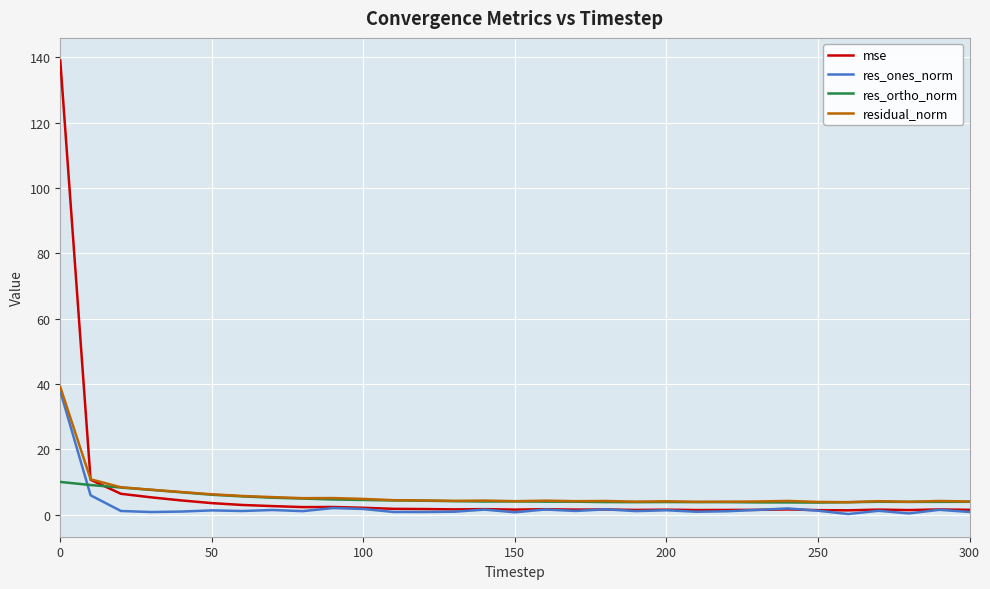

How many lines are shown in the chart?

4